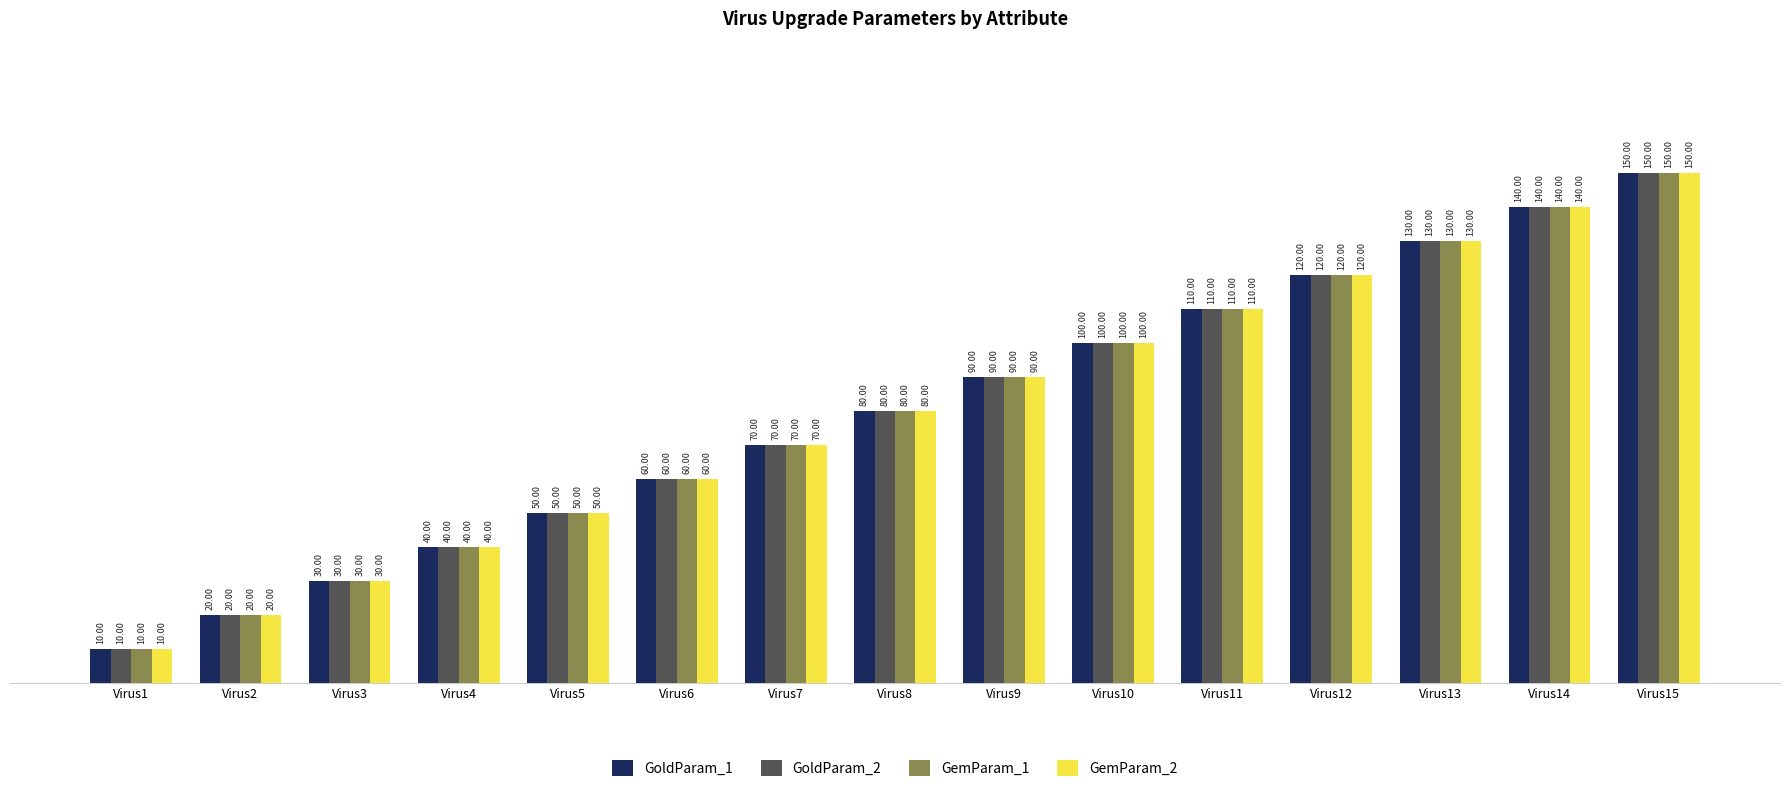

List the labels in order of GemParam_2 value, largest first.

Virus15, Virus14, Virus13, Virus12, Virus11, Virus10, Virus9, Virus8, Virus7, Virus6, Virus5, Virus4, Virus3, Virus2, Virus1